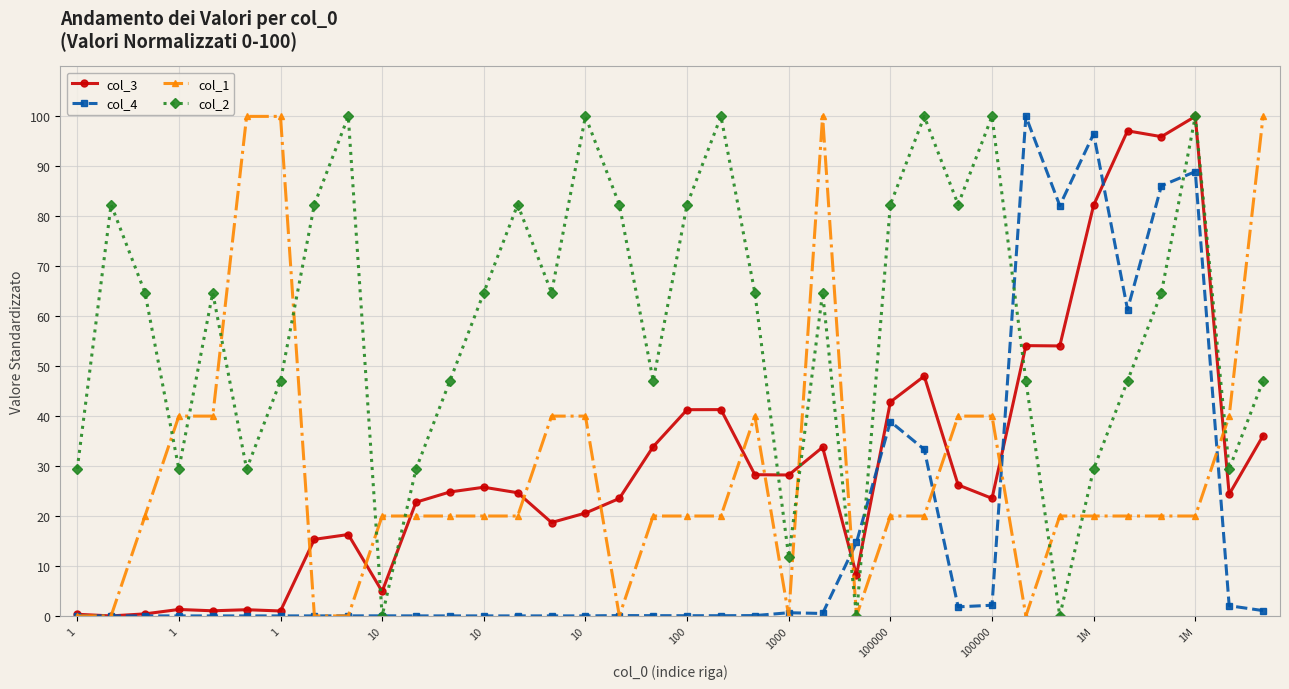

At how many categories does at least one series exceed 73?

22